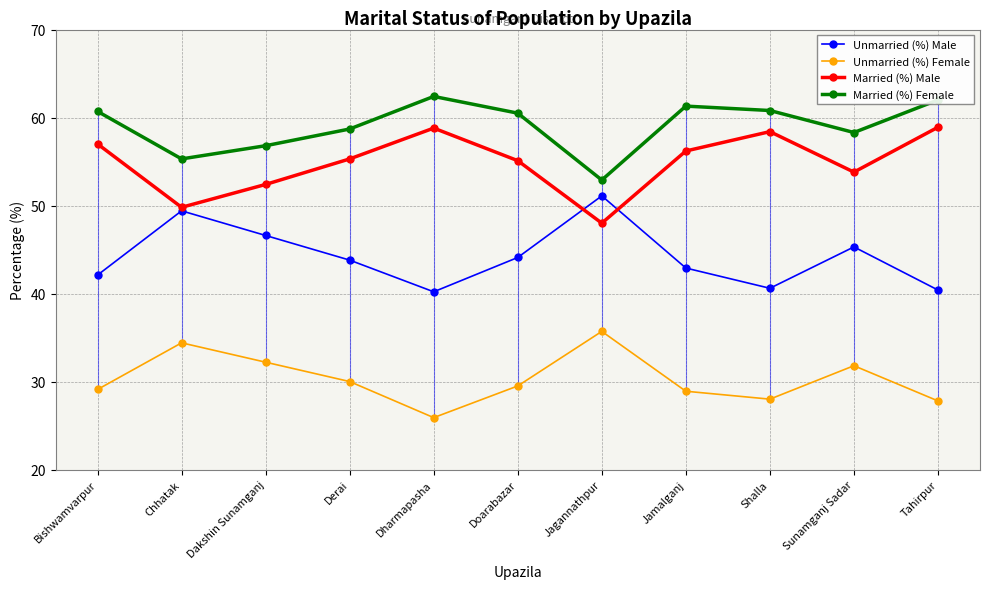

At which category is the sum across all series the highest?

Jamalganj